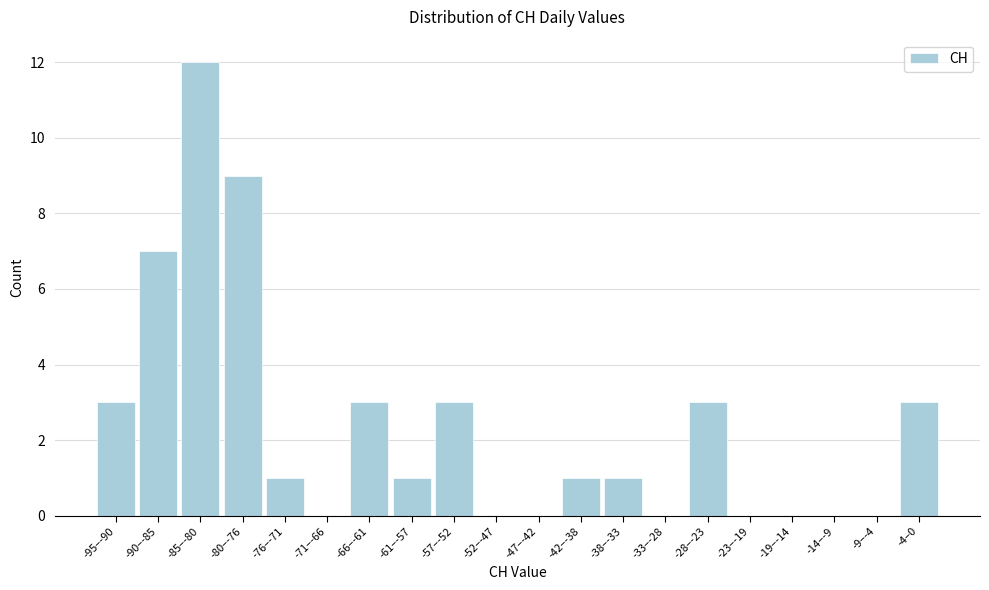

Reading right to left, extract all data points from this chart.

-4–0=3	-9–-4=0	-14–-9=0	-19–-14=0	-23–-19=0	-28–-23=3	-33–-28=0	-38–-33=1	-42–-38=1	-47–-42=0	-52–-47=0	-57–-52=3	-61–-57=1	-66–-61=3	-71–-66=0	-76–-71=1	-80–-76=9	-85–-80=12	-90–-85=7	-95–-90=3